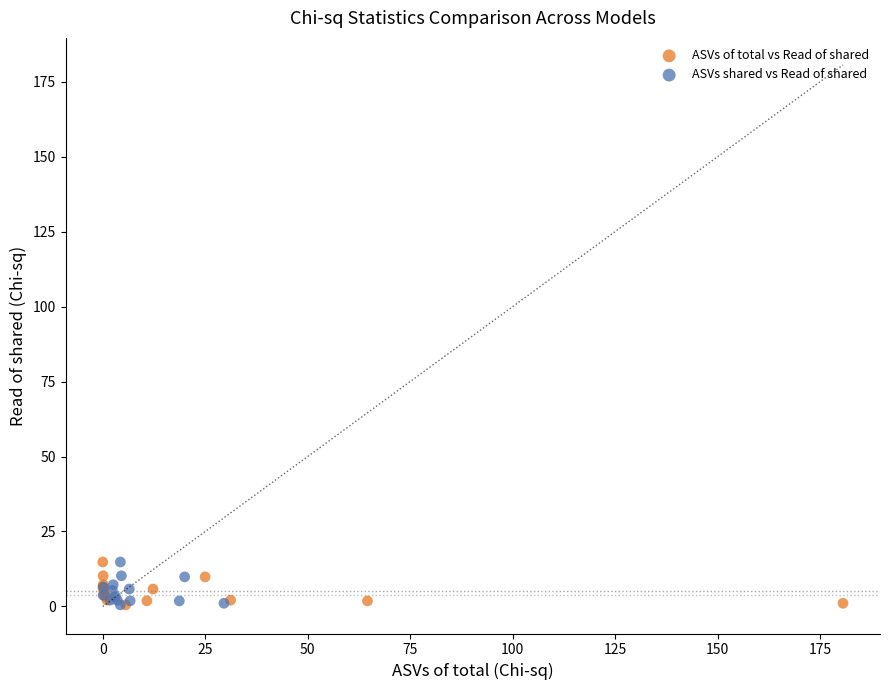

What are all the series names shown in the legend?

ASVs of total vs Read of shared, ASVs shared vs Read of shared